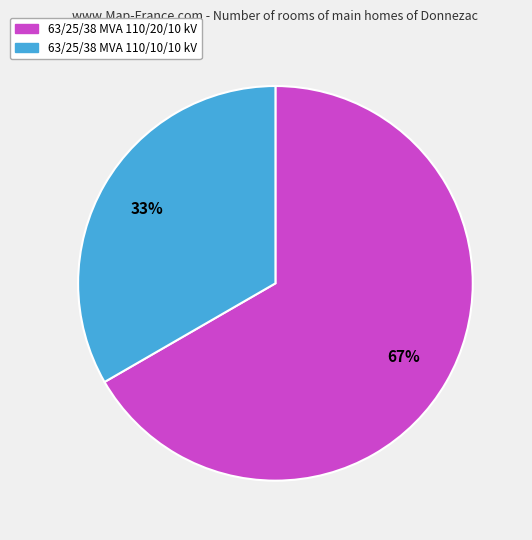

Approximately how many times larger is the value at 63/25/38 MVA 110/20/10 kV compared to 63/25/38 MVA 110/10/10 kV?

2.0